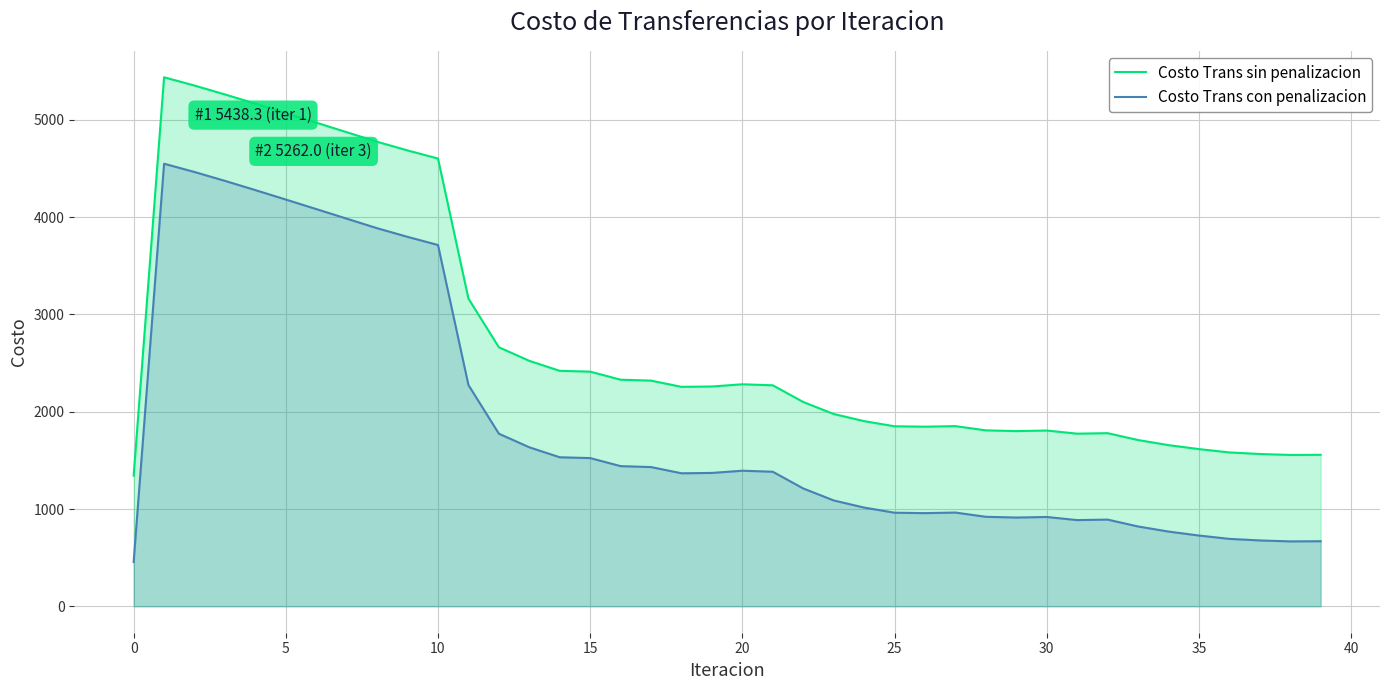

How many categories are shown in the chart?

40